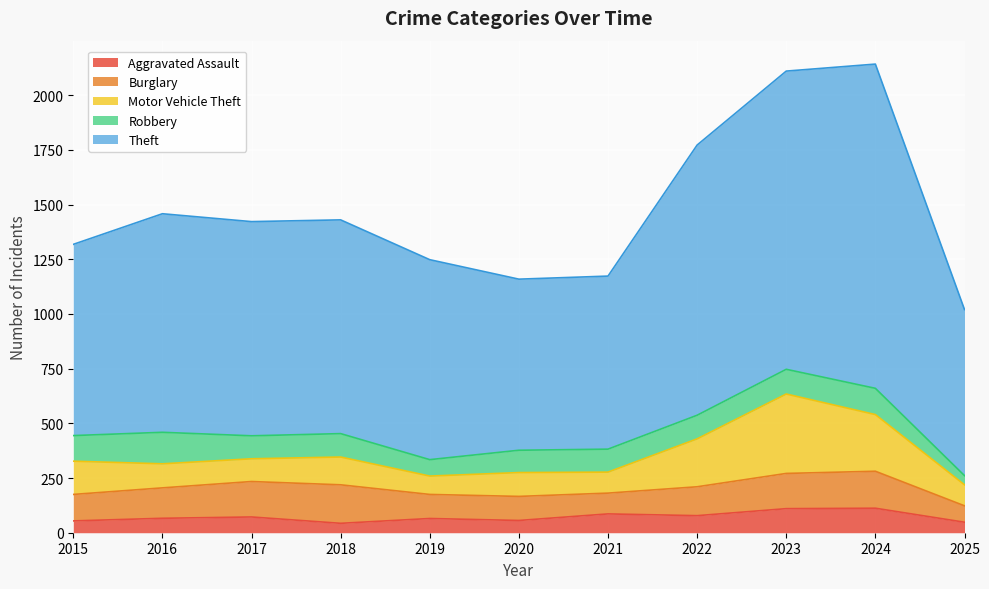

Which category has the lowest value in the Theft series?

2025